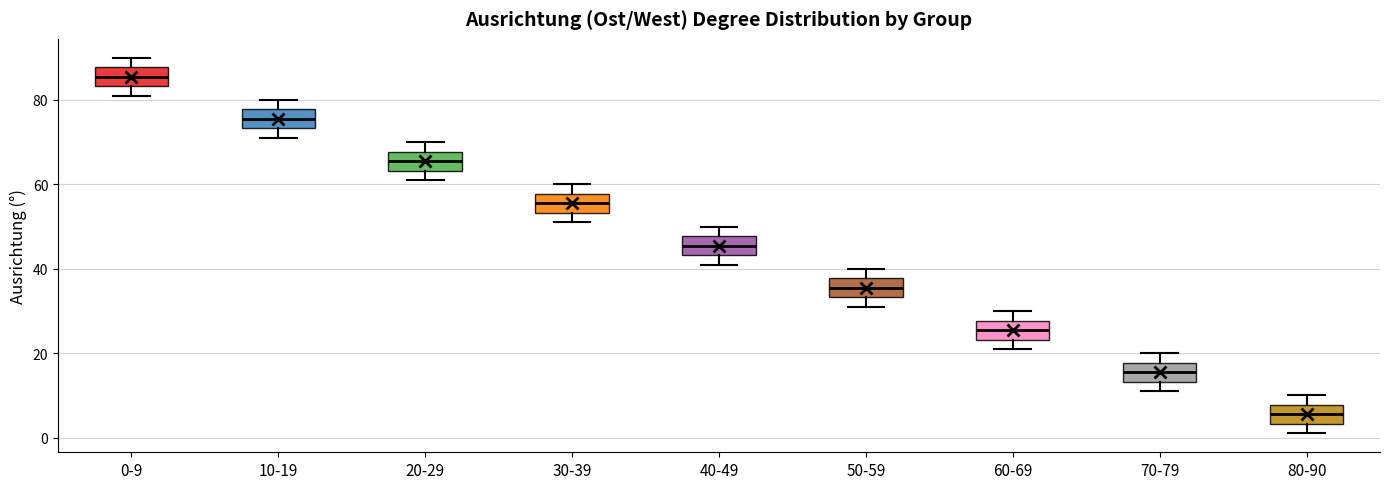

Which box has the lowest median line?

80-90